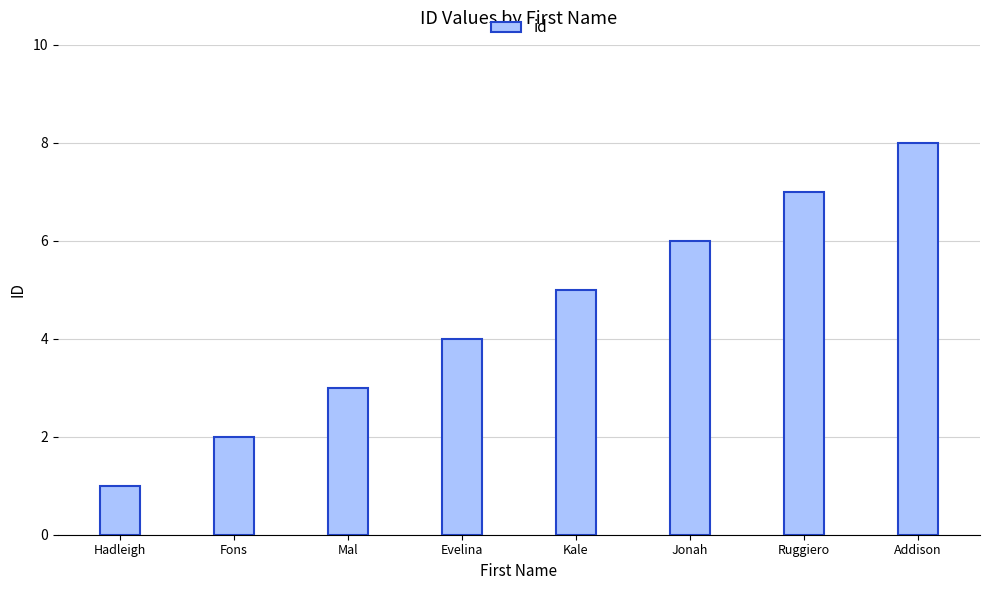

How many data points are less than 5?

4